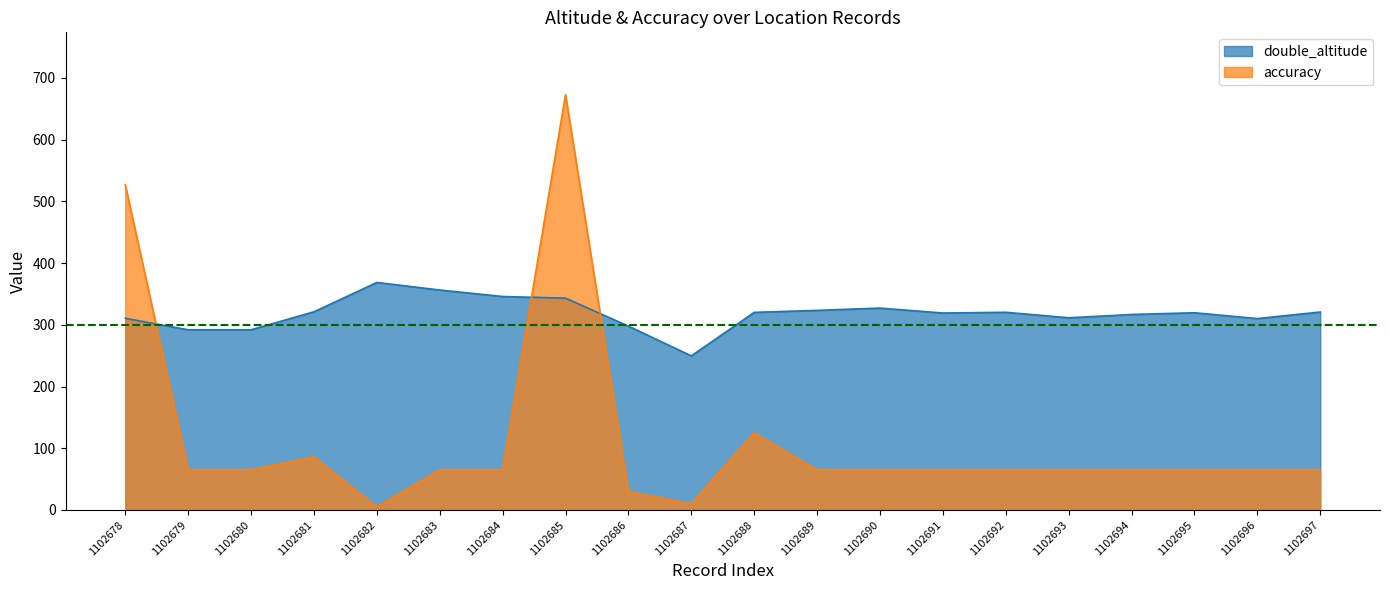

True or false: double_altitude has a value of 345.9 at 1102684.

True